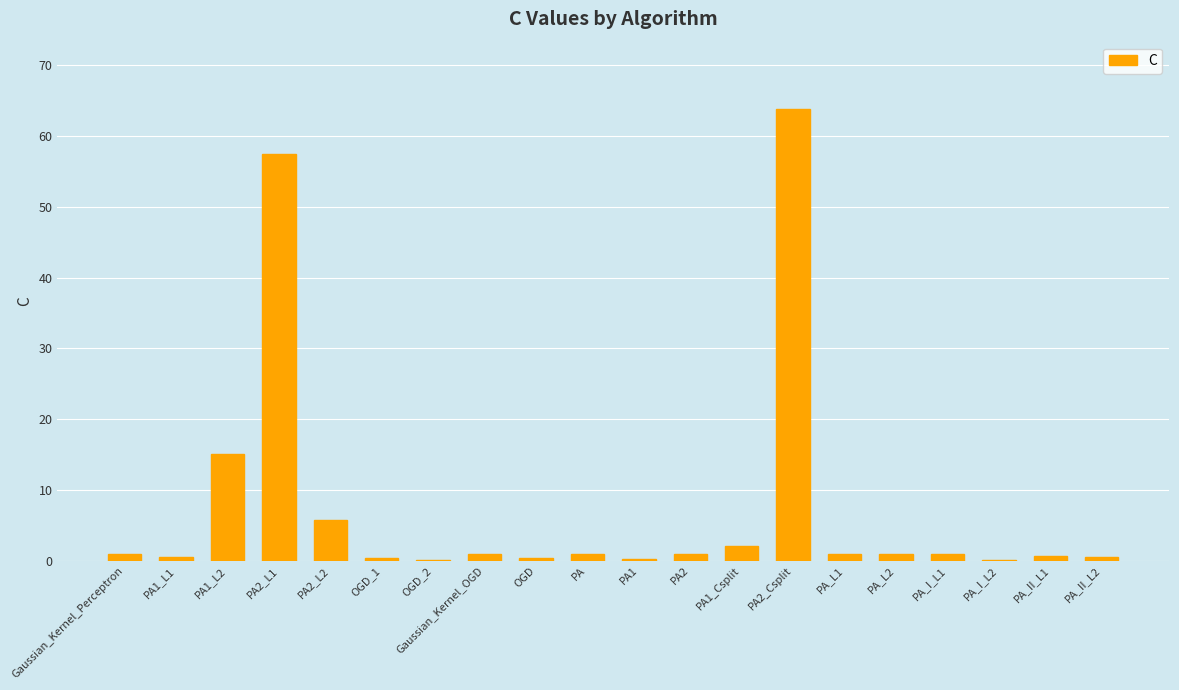

What is the greatest value displayed?

63.8